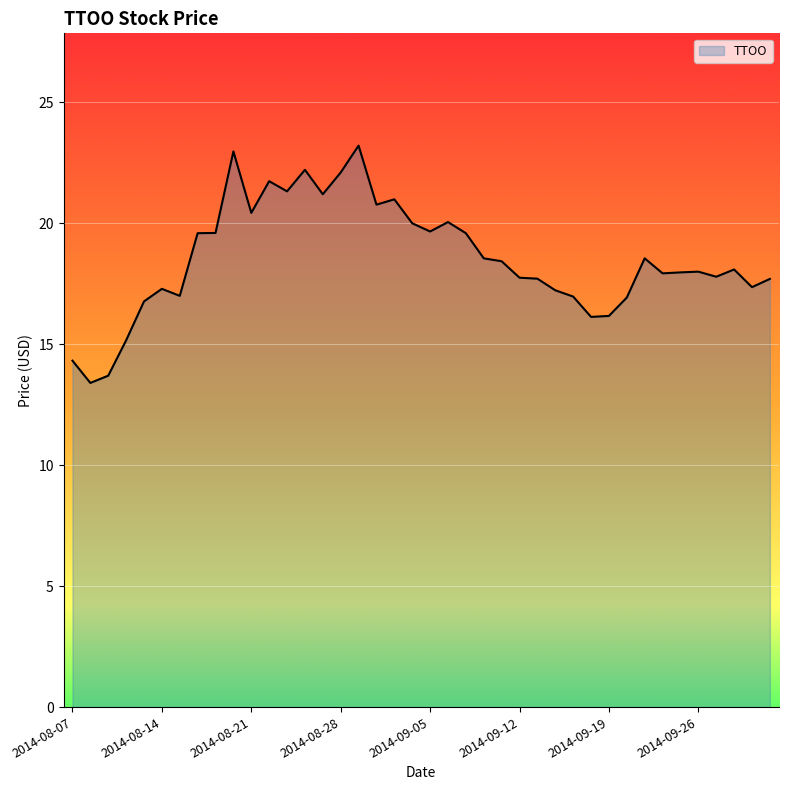

What is the difference between the maximum and minimum values?

9.8